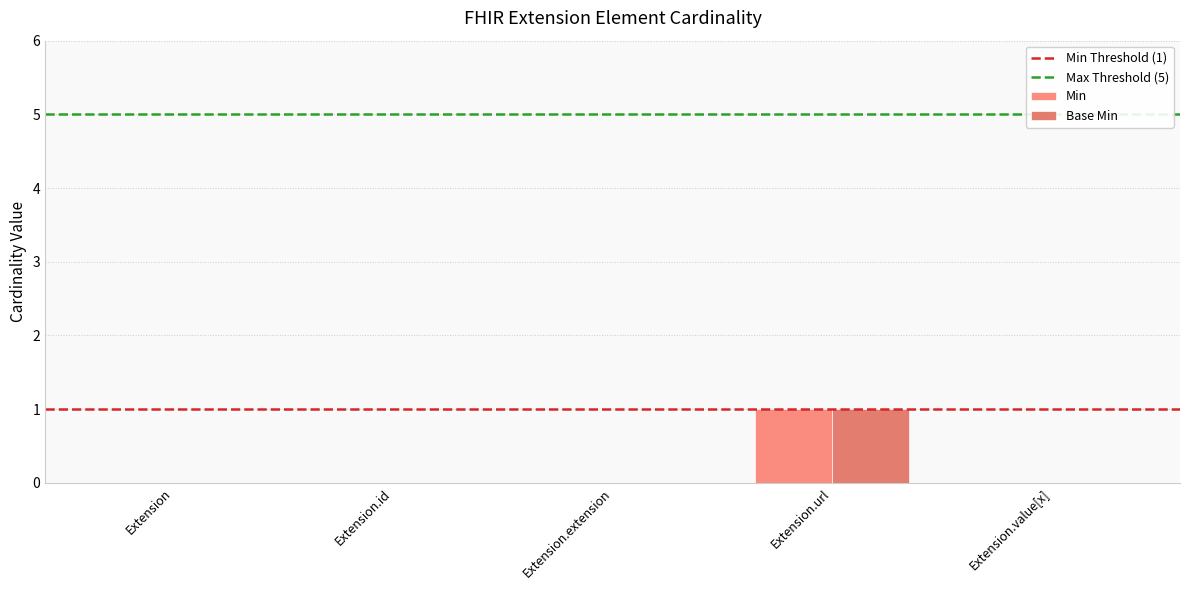

True or false: Base Min has a value of 0 at Extension.id.

True